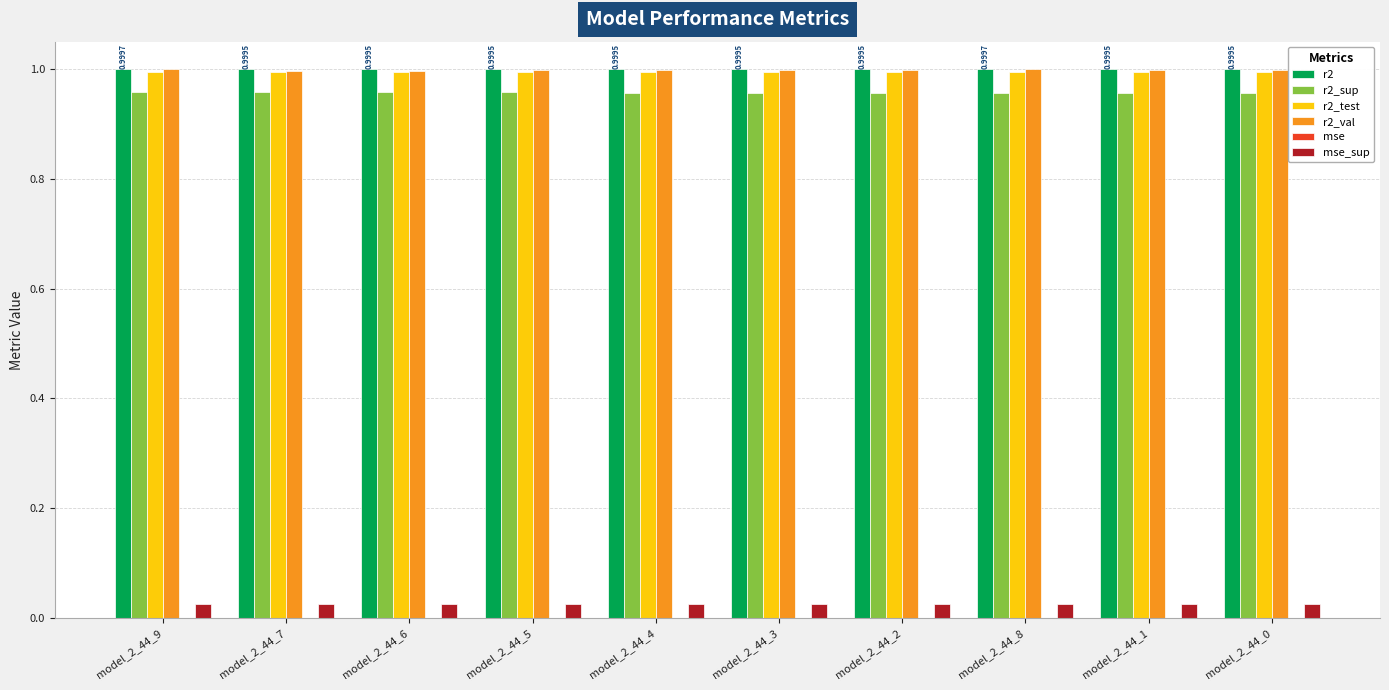

The value of r2_sup at model_2_44_7 is 1.0. True or false?

True